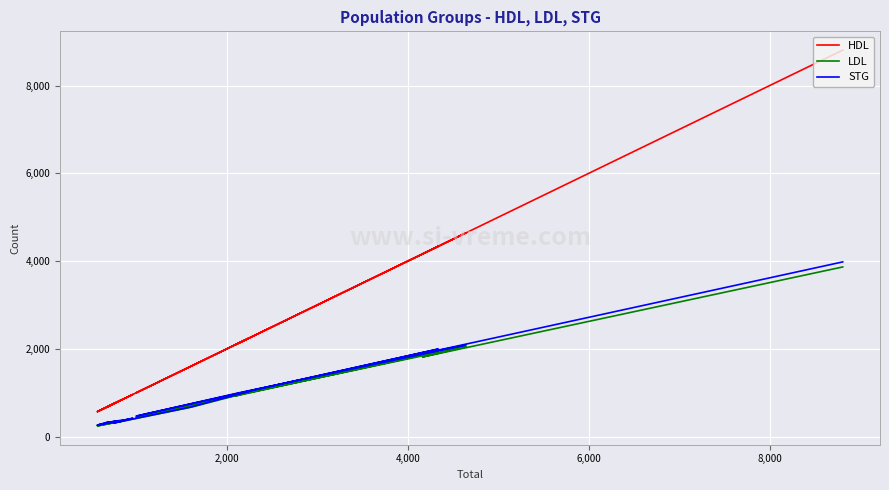

The value of LDL at 10 is 105. True or false?

False